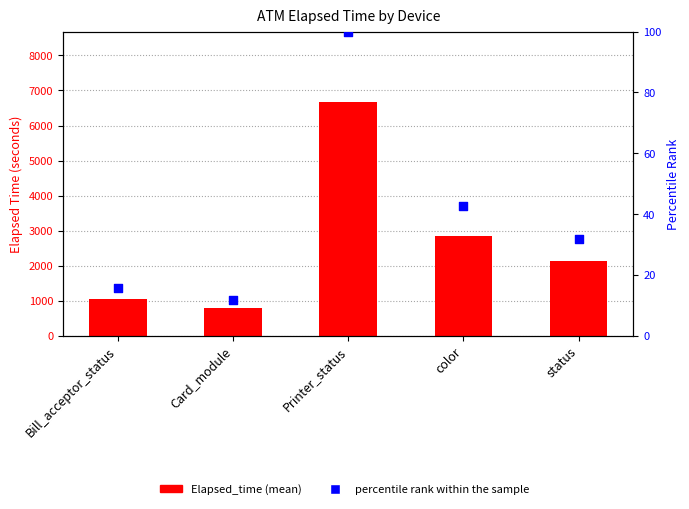

What is the total value across all series at color?

2889.2